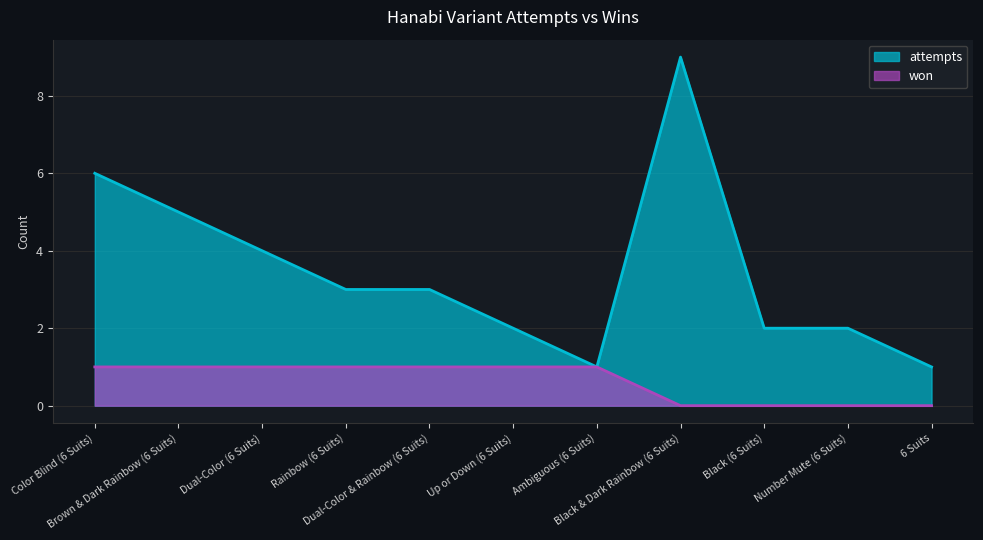

Reading left to right, what are all the values shown in this chart?

won: Color Blind (6 Suits)=1	Brown & Dark Rainbow (6 Suits)=1	Dual-Color (6 Suits)=1	Rainbow (6 Suits)=1	Dual-Color & Rainbow (6 Suits)=1	Up or Down (6 Suits)=1	Ambiguous (6 Suits)=1	Black & Dark Rainbow (6 Suits)=0	Black (6 Suits)=0	Number Mute (6 Suits)=0	6 Suits=0
attempts: Color Blind (6 Suits)=6	Brown & Dark Rainbow (6 Suits)=5	Dual-Color (6 Suits)=4	Rainbow (6 Suits)=3	Dual-Color & Rainbow (6 Suits)=3	Up or Down (6 Suits)=2	Ambiguous (6 Suits)=1	Black & Dark Rainbow (6 Suits)=9	Black (6 Suits)=2	Number Mute (6 Suits)=2	6 Suits=1